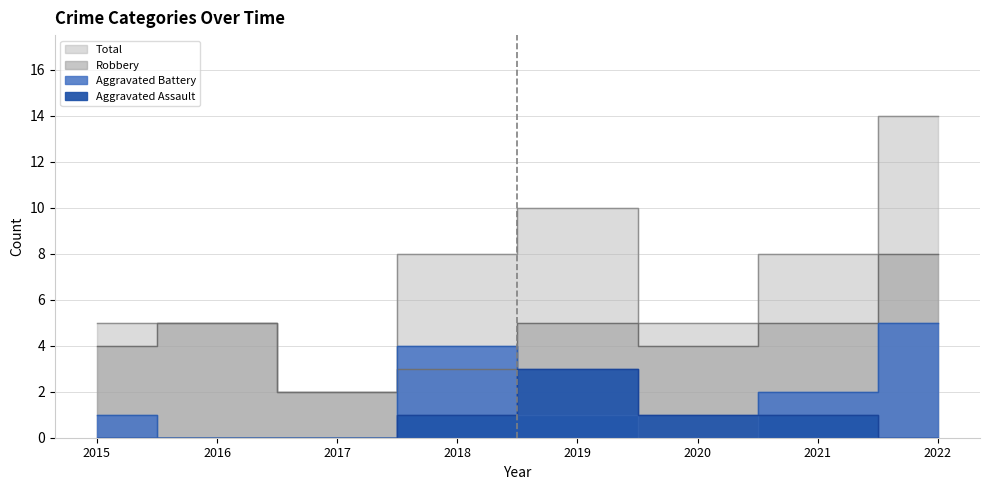

True or false: Robbery and Total intersect in this chart.

False